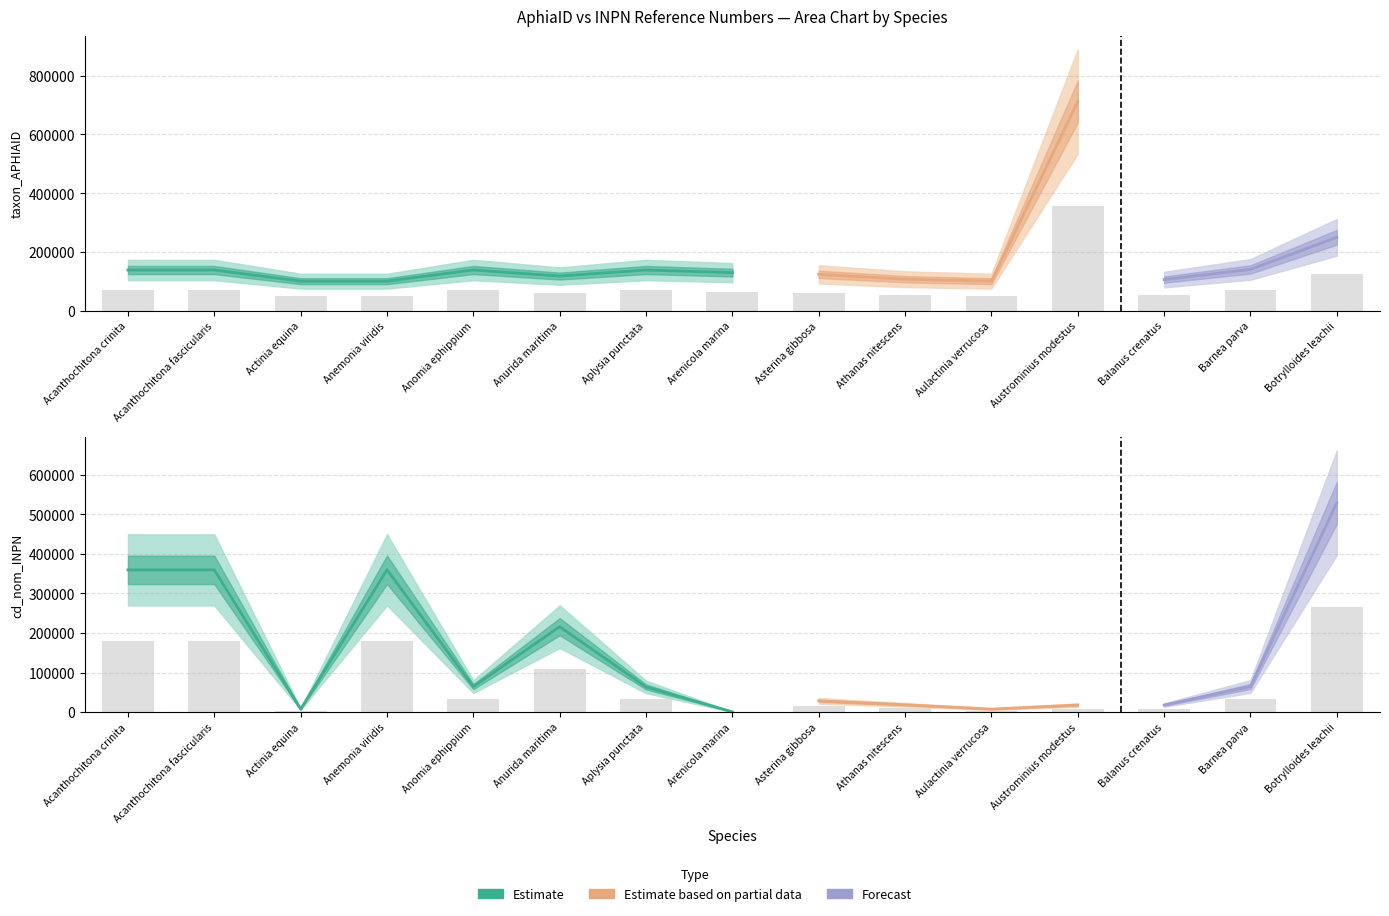

Which series has the largest total across all categories?

taxon_APHIAID